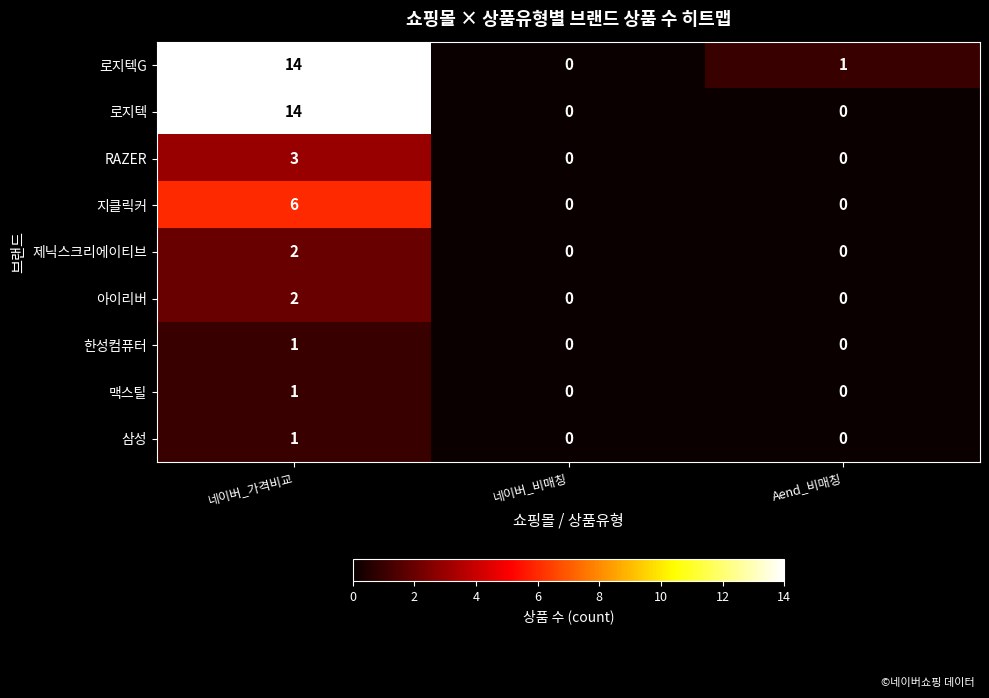

The value of RAZER at 네이버_비매칭 is 0. True or false?

True